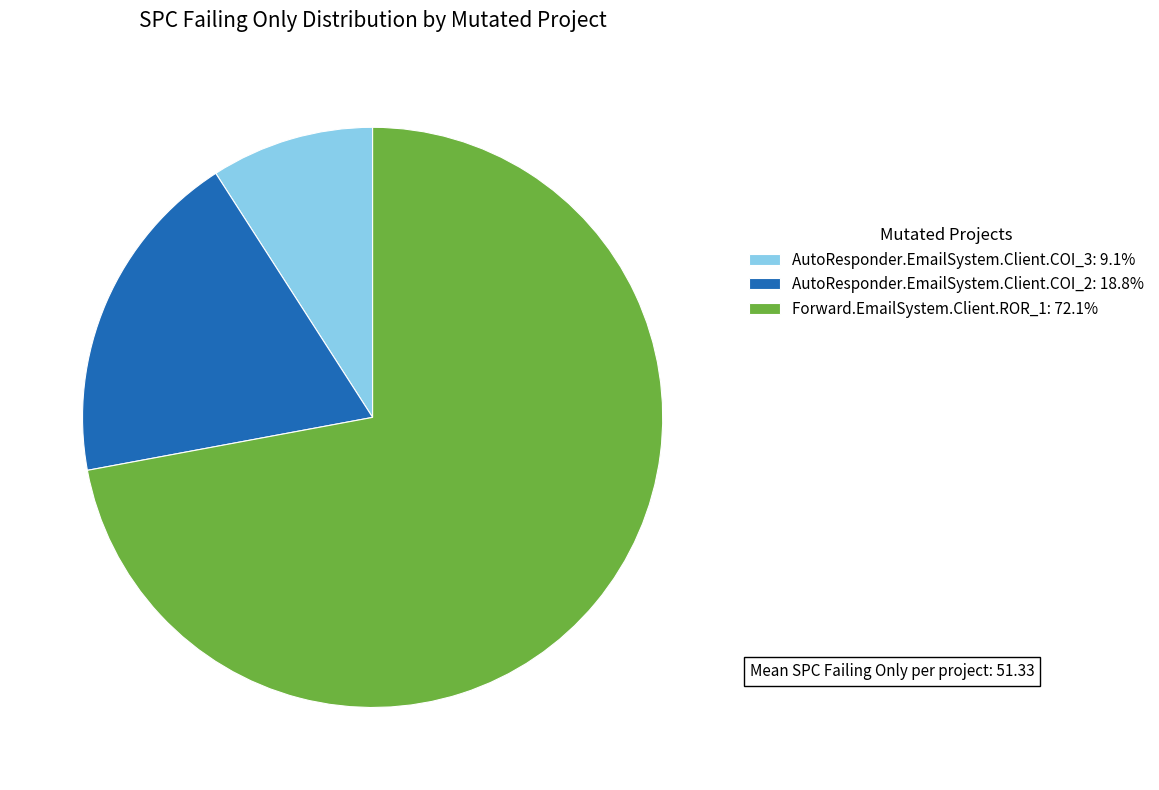

Do Forward.EmailSystem.Client.ROR_1: 72.1% and AutoResponder.EmailSystem.Client.COI_2: 18.8% together represent more than half of the pie?

Yes